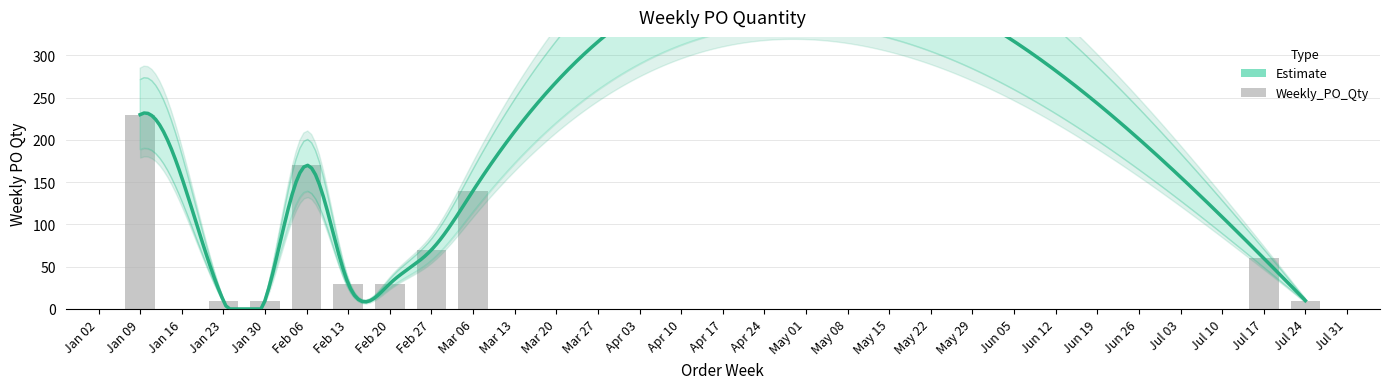

What position from the left is Jul 17?

9